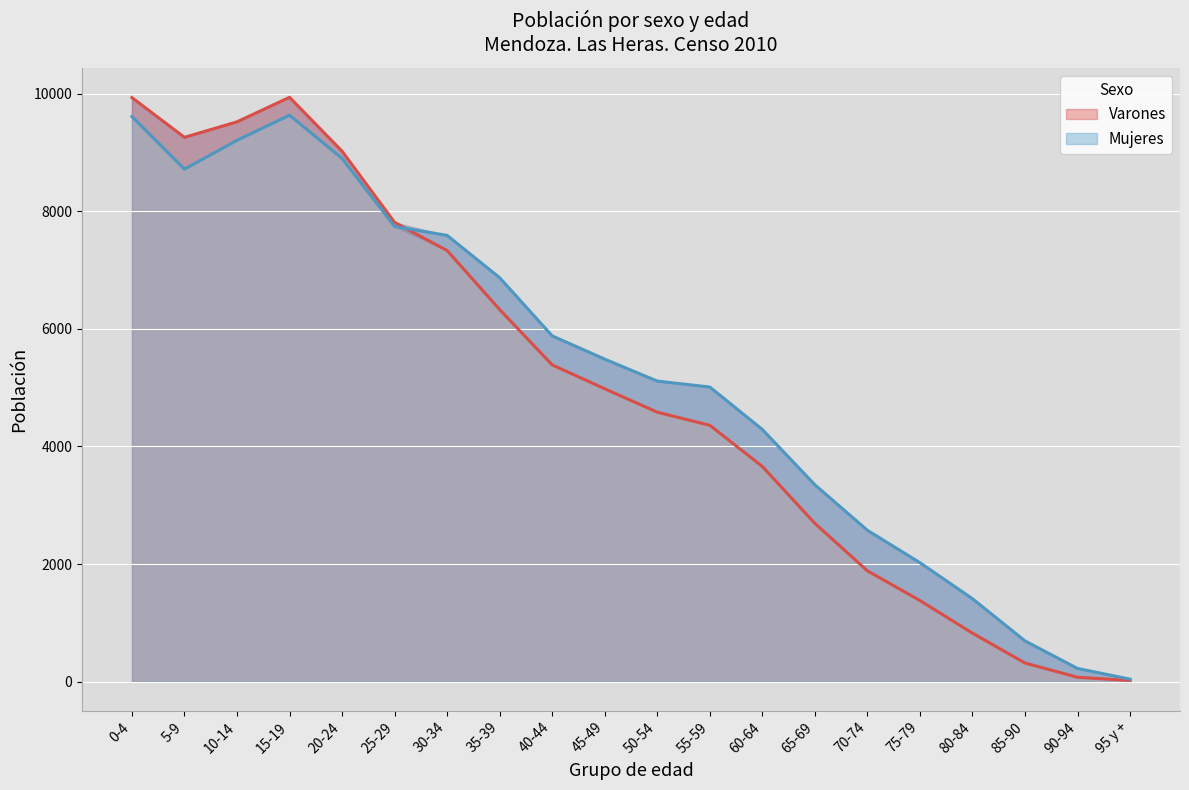

Which series has the largest range (max minus min)?

Varones